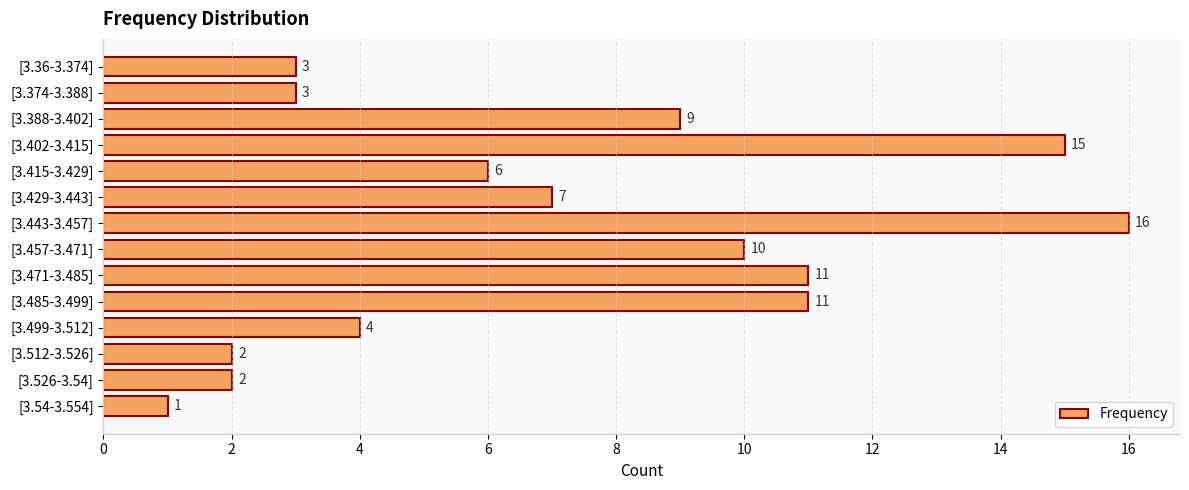

Reading top to bottom, list all the values displayed in this chart.

3	3	9	15	6	7	16	10	11	11	4	2	2	1